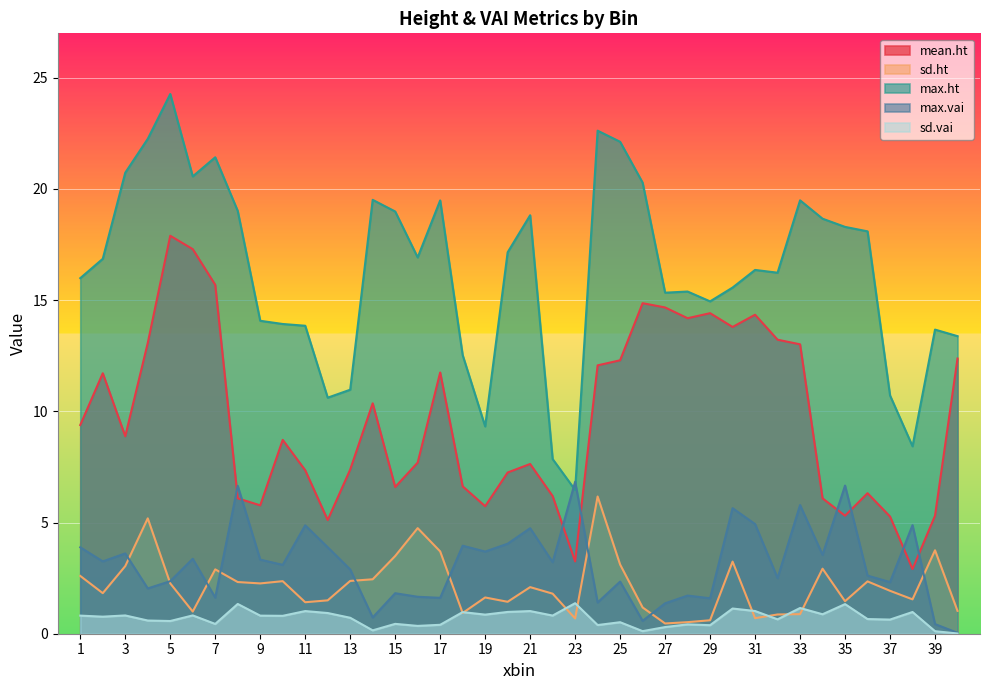

The max.ht series shows 26.0 at 29. True or false?

False